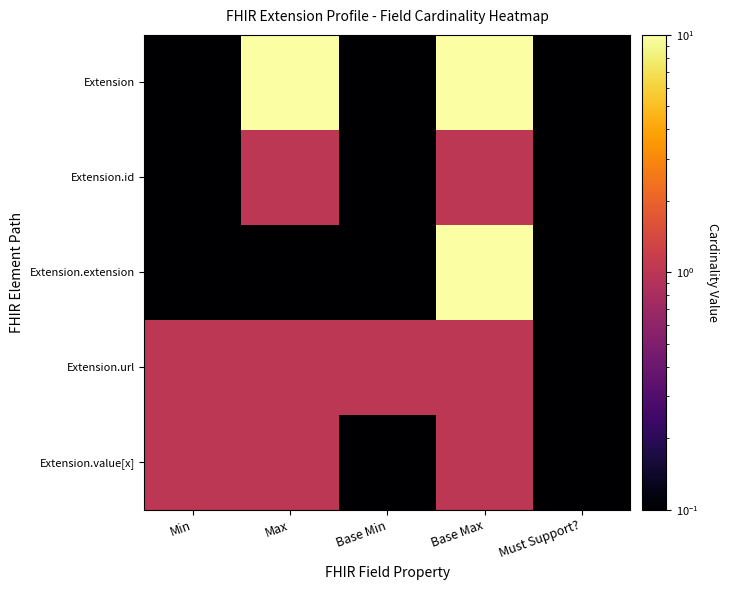

Which series has the largest total across all categories?

Extension